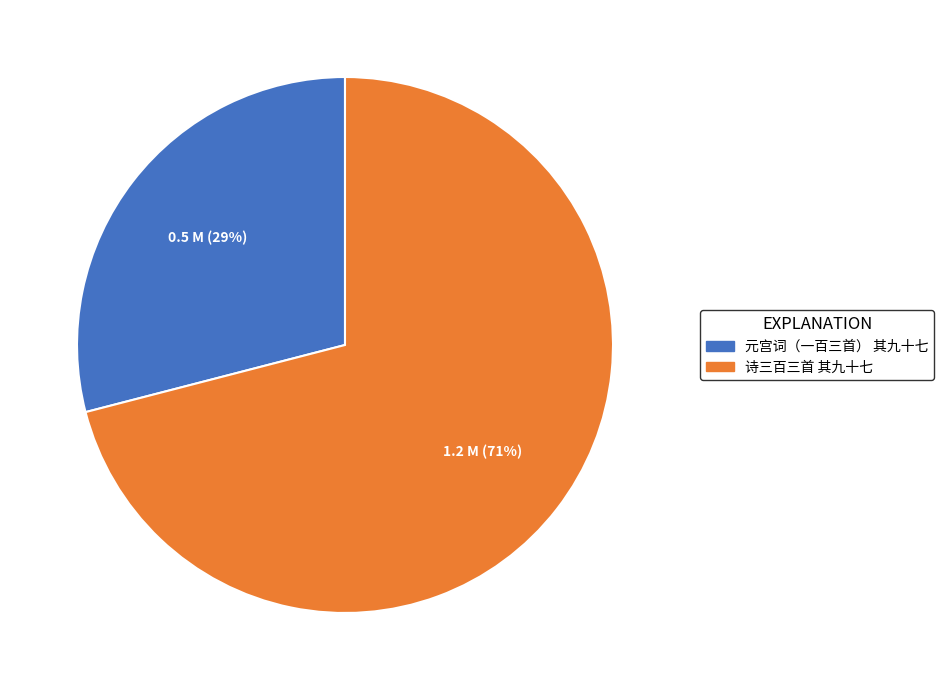

Is it true that 诗三百三首 其九十七 is 61% of the pie?

False